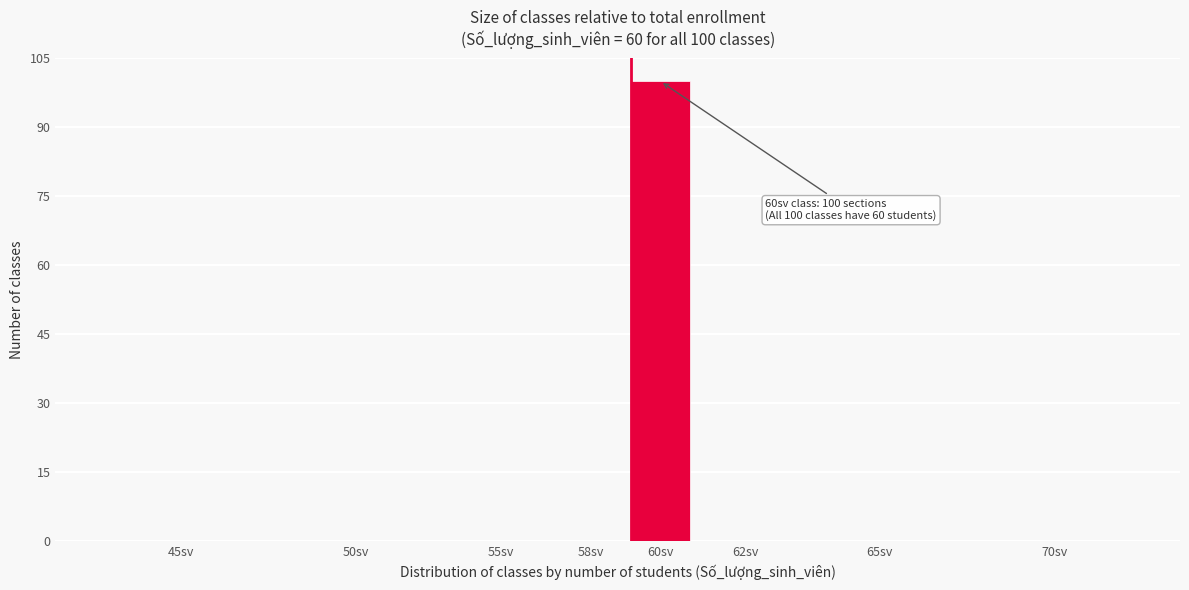

Reading left to right, what are all the values shown in this chart?

45sv=0	50sv=0	55sv=0	58sv=0	60sv=100	62sv=0	65sv=0	70sv=0